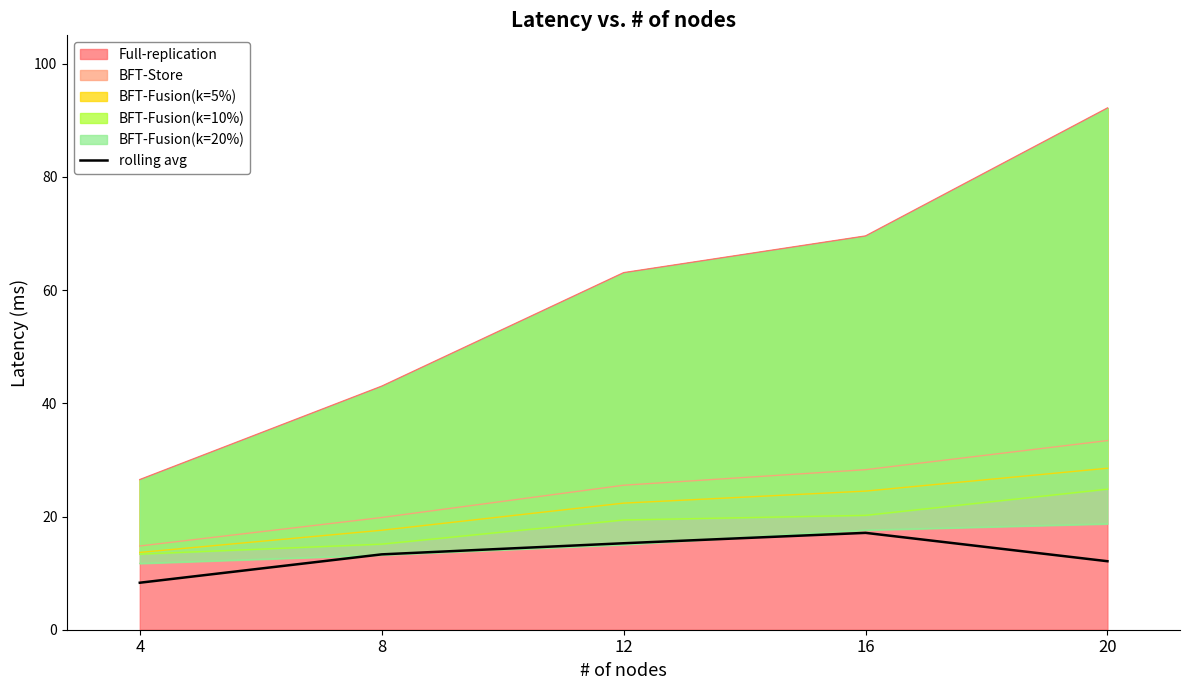

The value at 16 is 8.4. True or false?

False